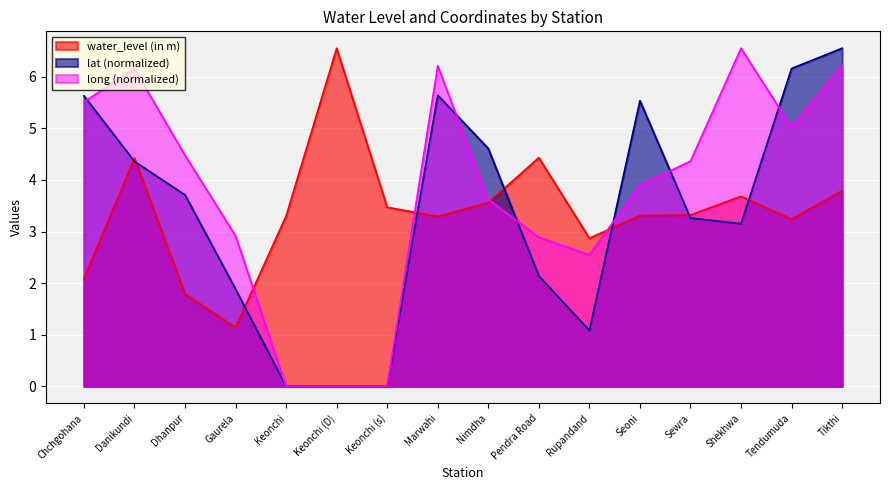

Reading right to left, list all the values displayed in this chart.

water_level (in m): 3.8	3.2	3.7	3.3	3.3	2.9	4.4	3.6	3.3	3.5	6.5	3.3	1.1	1.8	4.4	2.1
lat: 6.5	6.2	3.2	3.3	5.5	1.1	2.1	4.6	5.6	0.0	0.0	0.0	1.9	3.7	4.4	5.6
long: 6.2	5.0	6.5	4.4	3.9	2.5	2.9	3.6	6.2	0.0	0.0	0.0	2.9	4.5	6.2	5.5